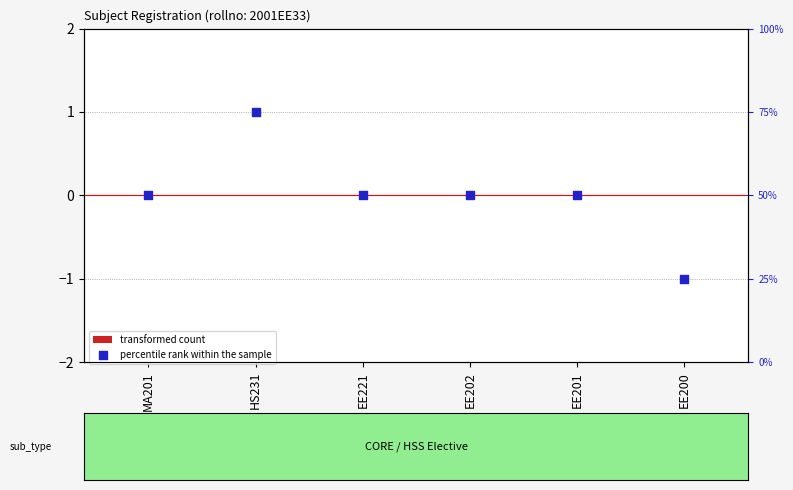

At which category is the sum across all series the highest?

HS231